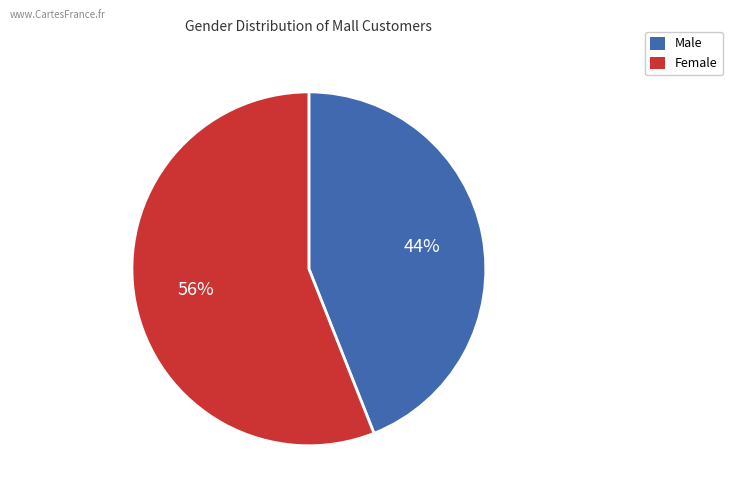

To the nearest percent, what is the difference between the Female and Male slice percentages?

12%